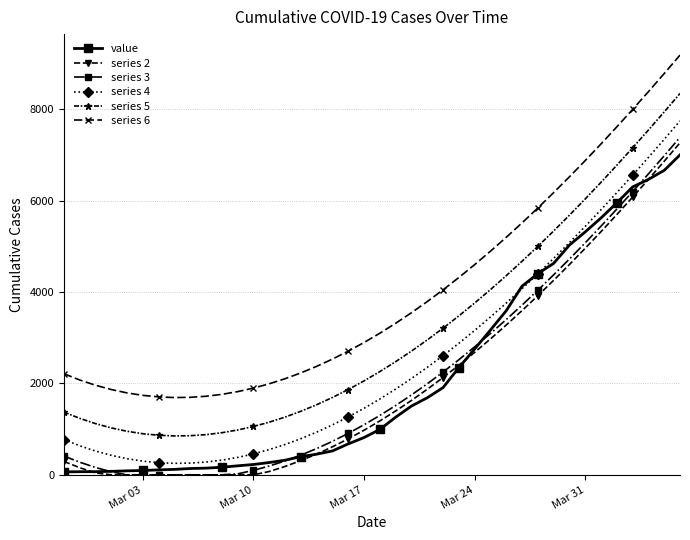

Which series has the largest total across all categories?

series 6